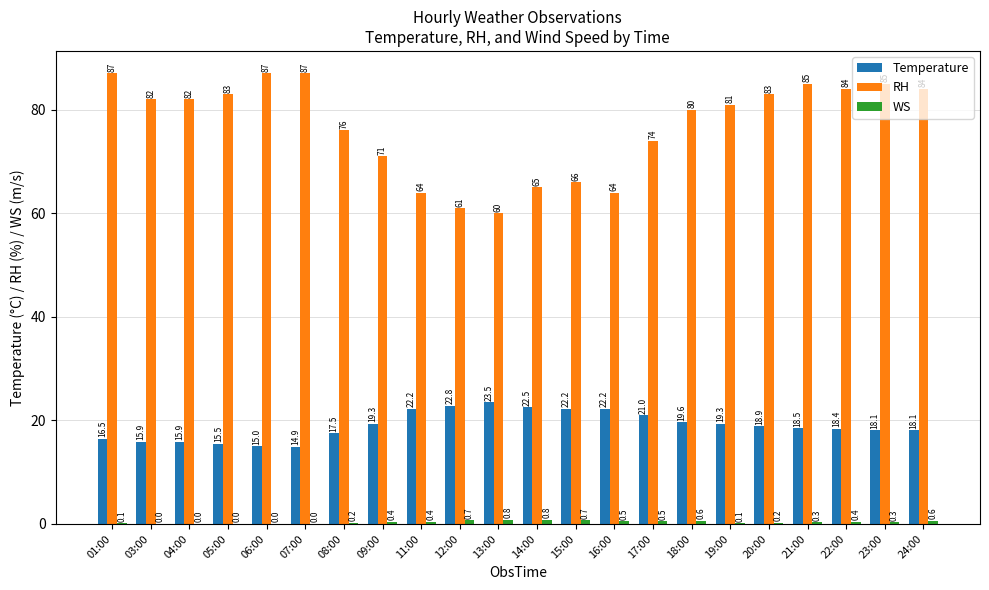

Are the bars grouped side by side (vs. stacked)?

Yes